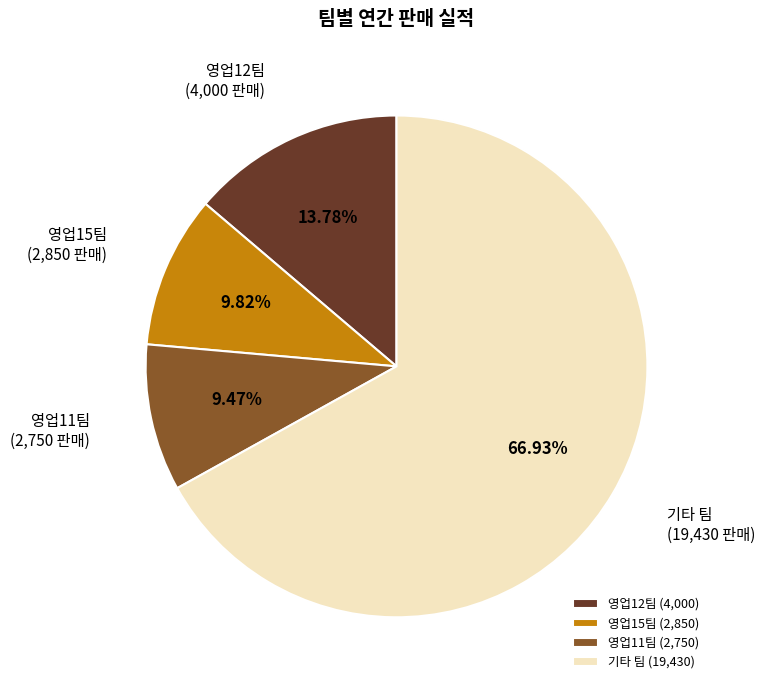

True or false: 영업12팀 accounts for 6% of the total.

False